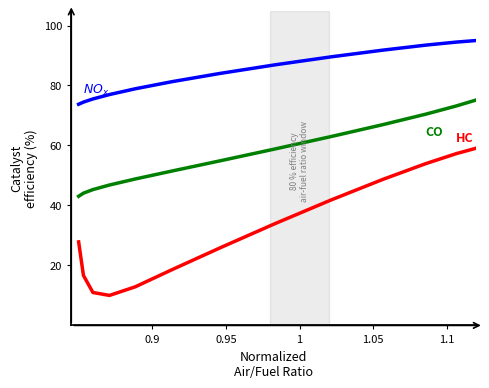

How many lines are shown in the chart?

3